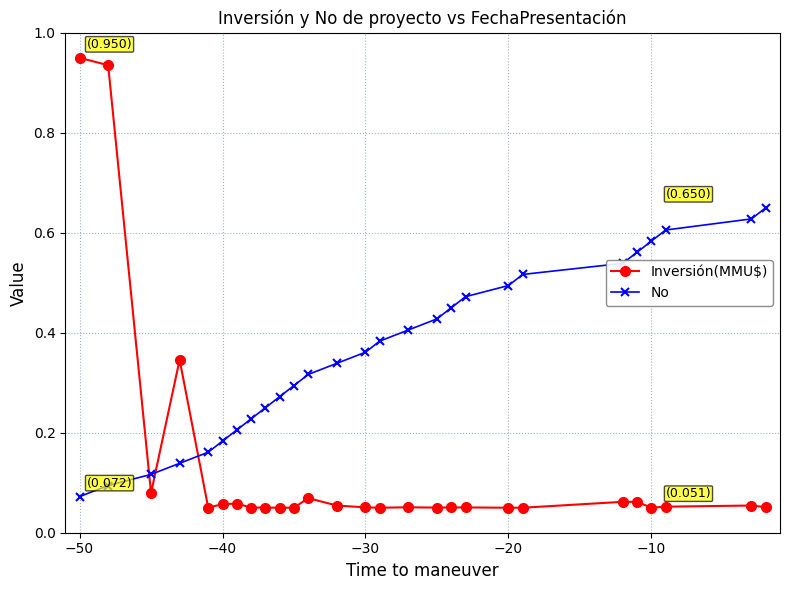

True or false: No has more than 2 interior local peaks.

False